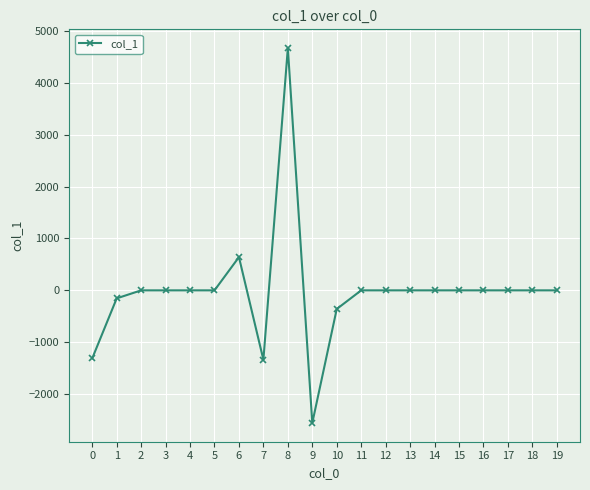

At which label is the value closest to 1057?

6